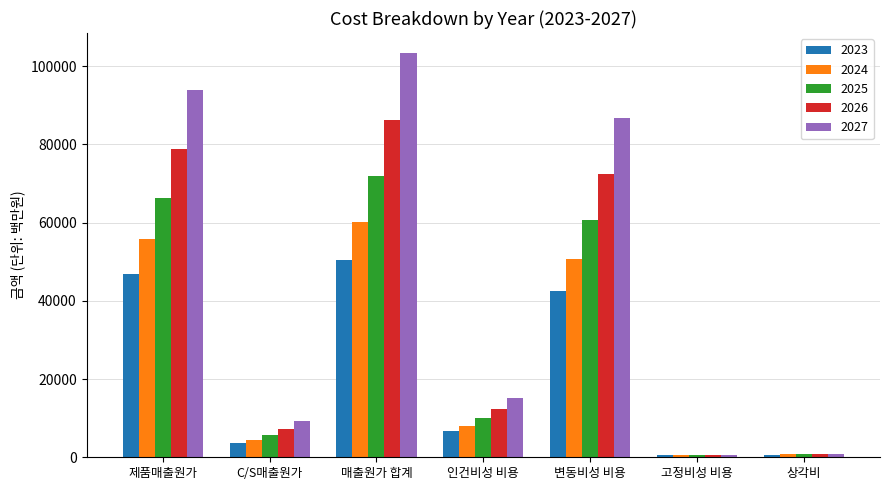

The value of 2025 at 매출원가 합계 is 71951.4. True or false?

True